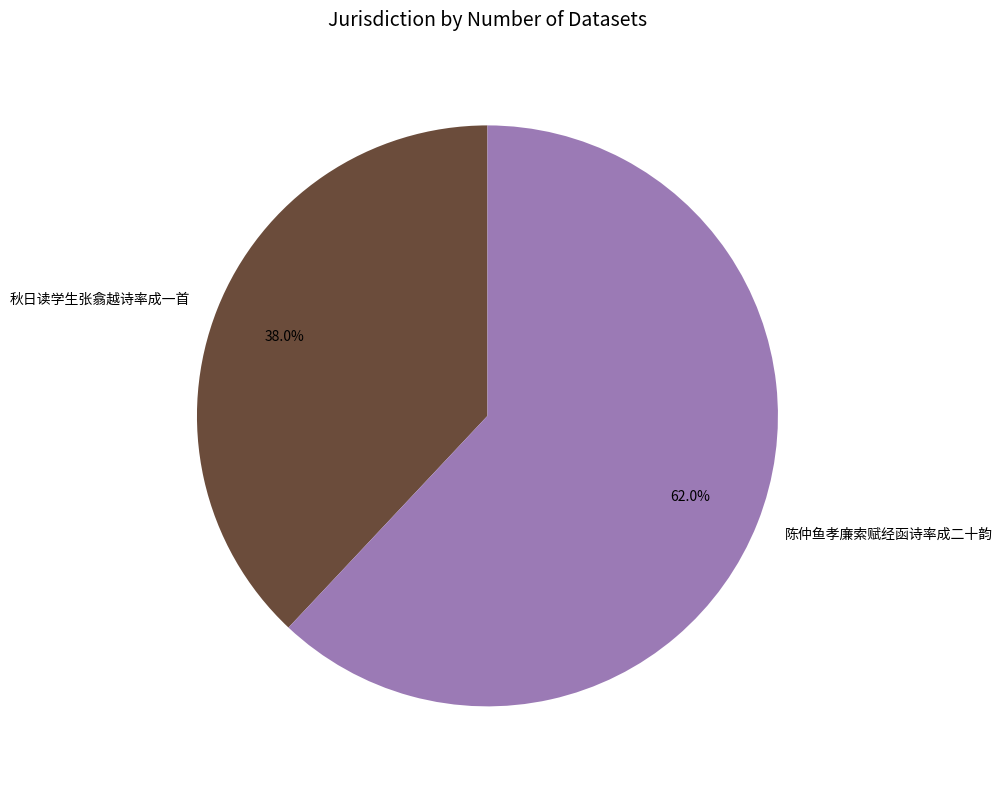

How many slices are in this pie chart?

2